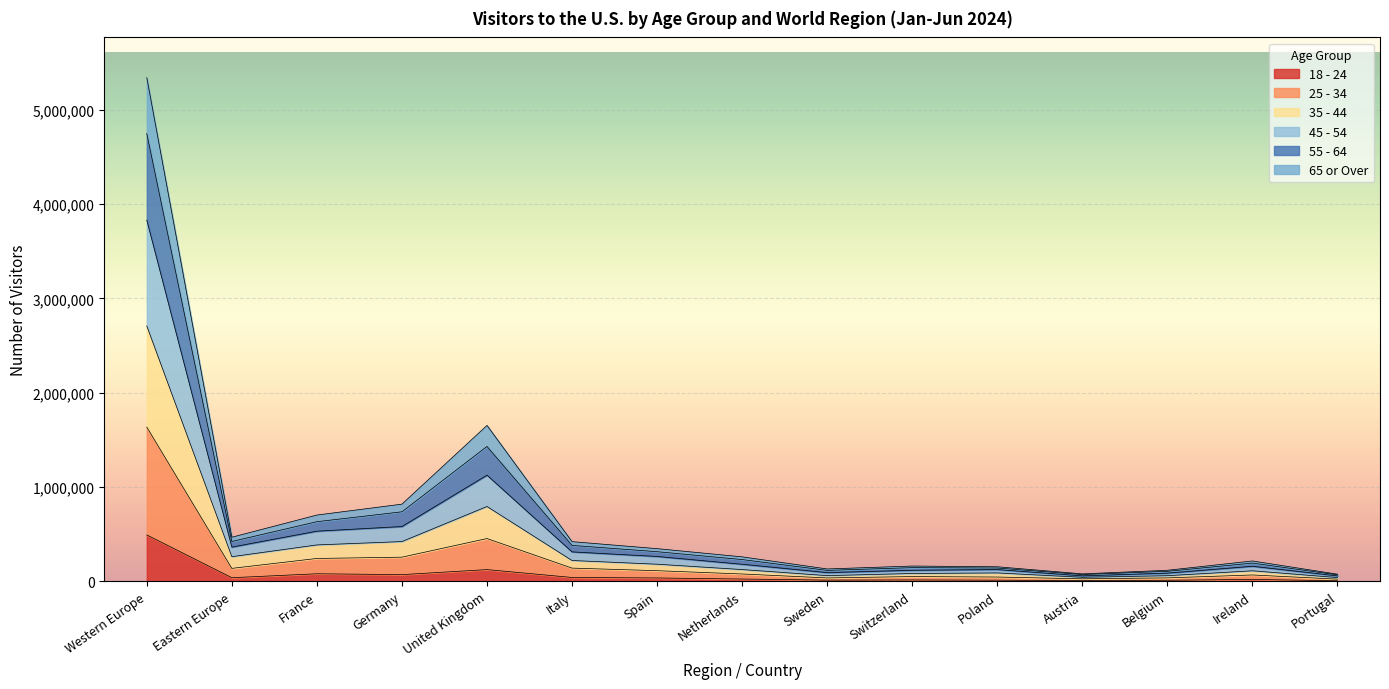

At which category is the sum across all series the highest?

Western Europe